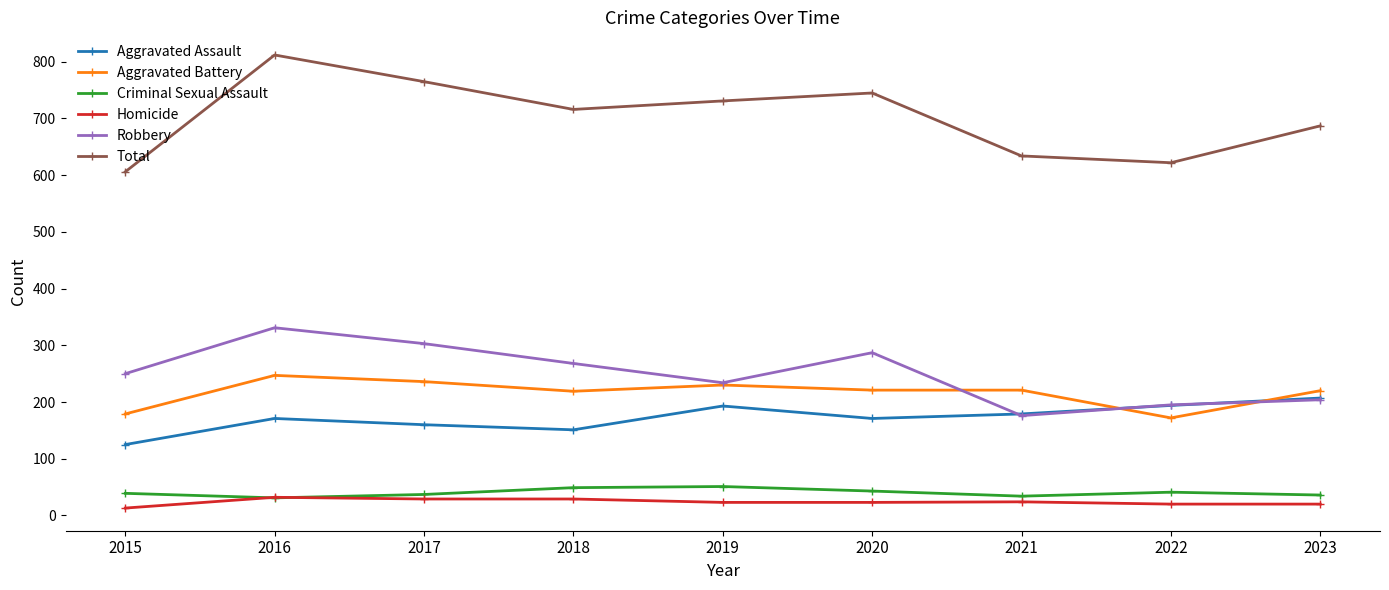

Count the number of data series in this chart.

6